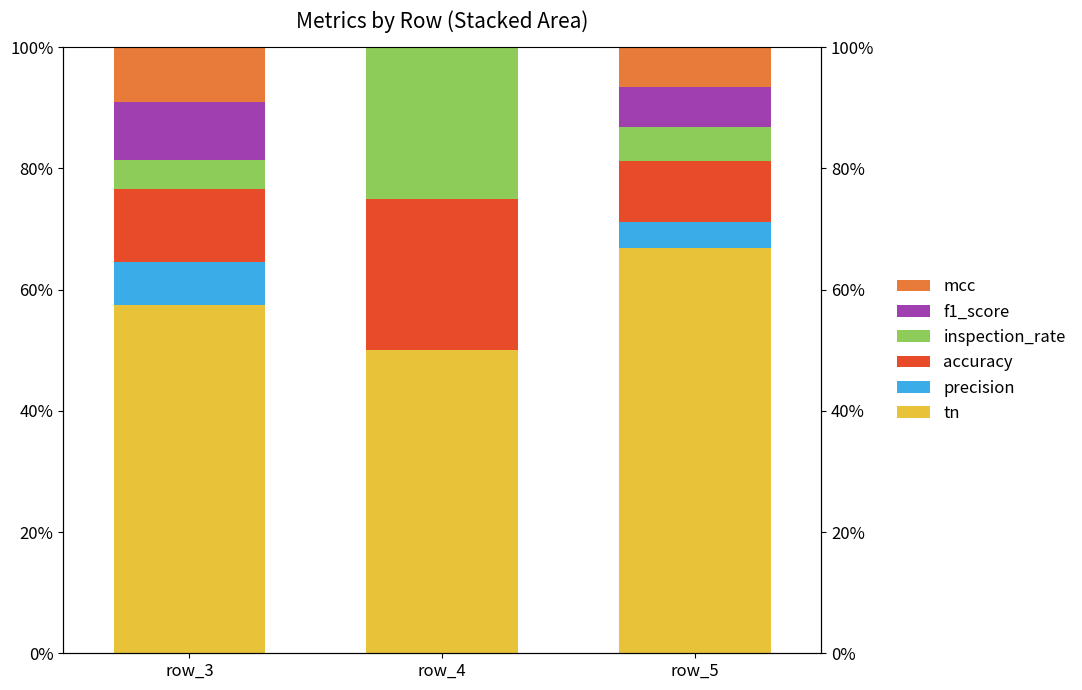

The tn series shows 50.0 at row_4. True or false?

True